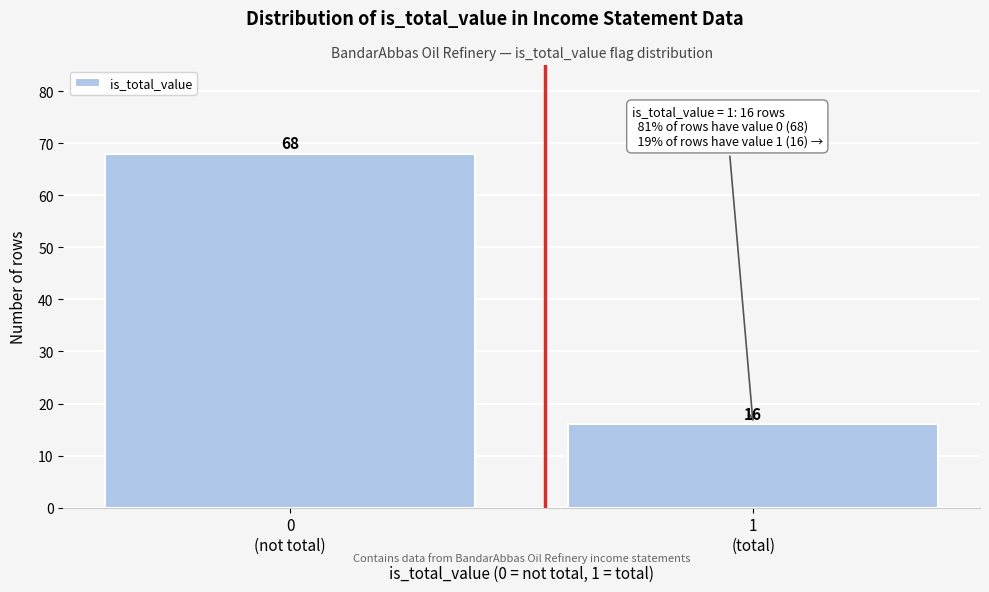

Reading left to right, transcribe all the data shown in this chart.

68	16